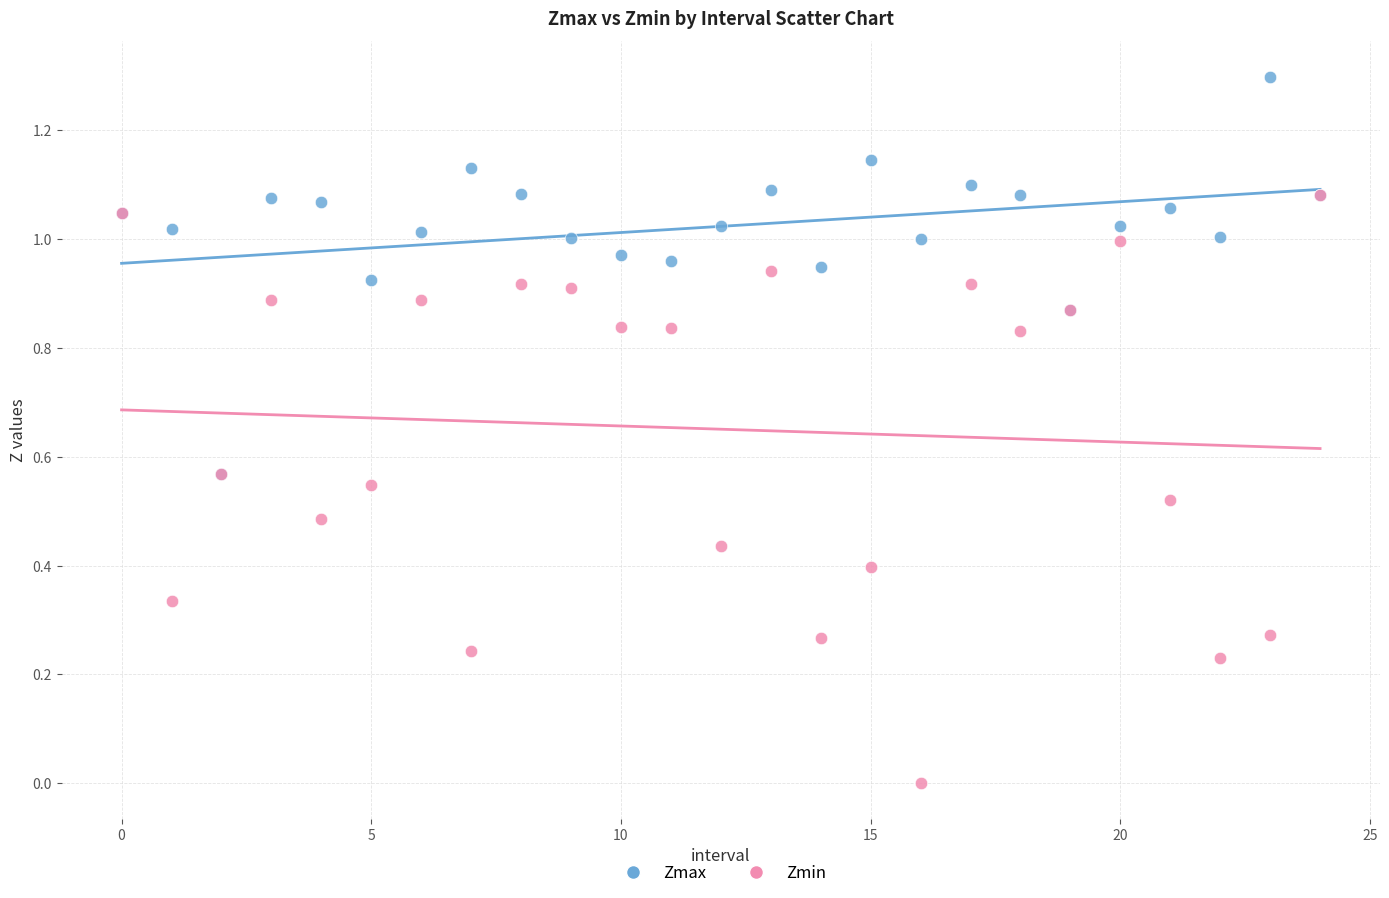

Which series reaches the maximum Y coordinate?

Zmax